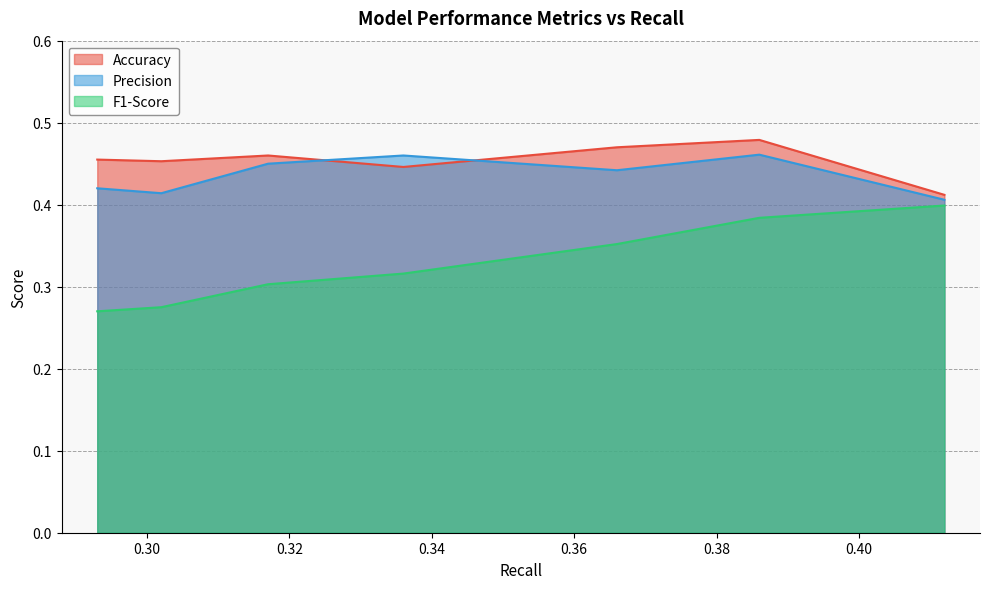

At which label does F1-Score reach its peak?

0.412